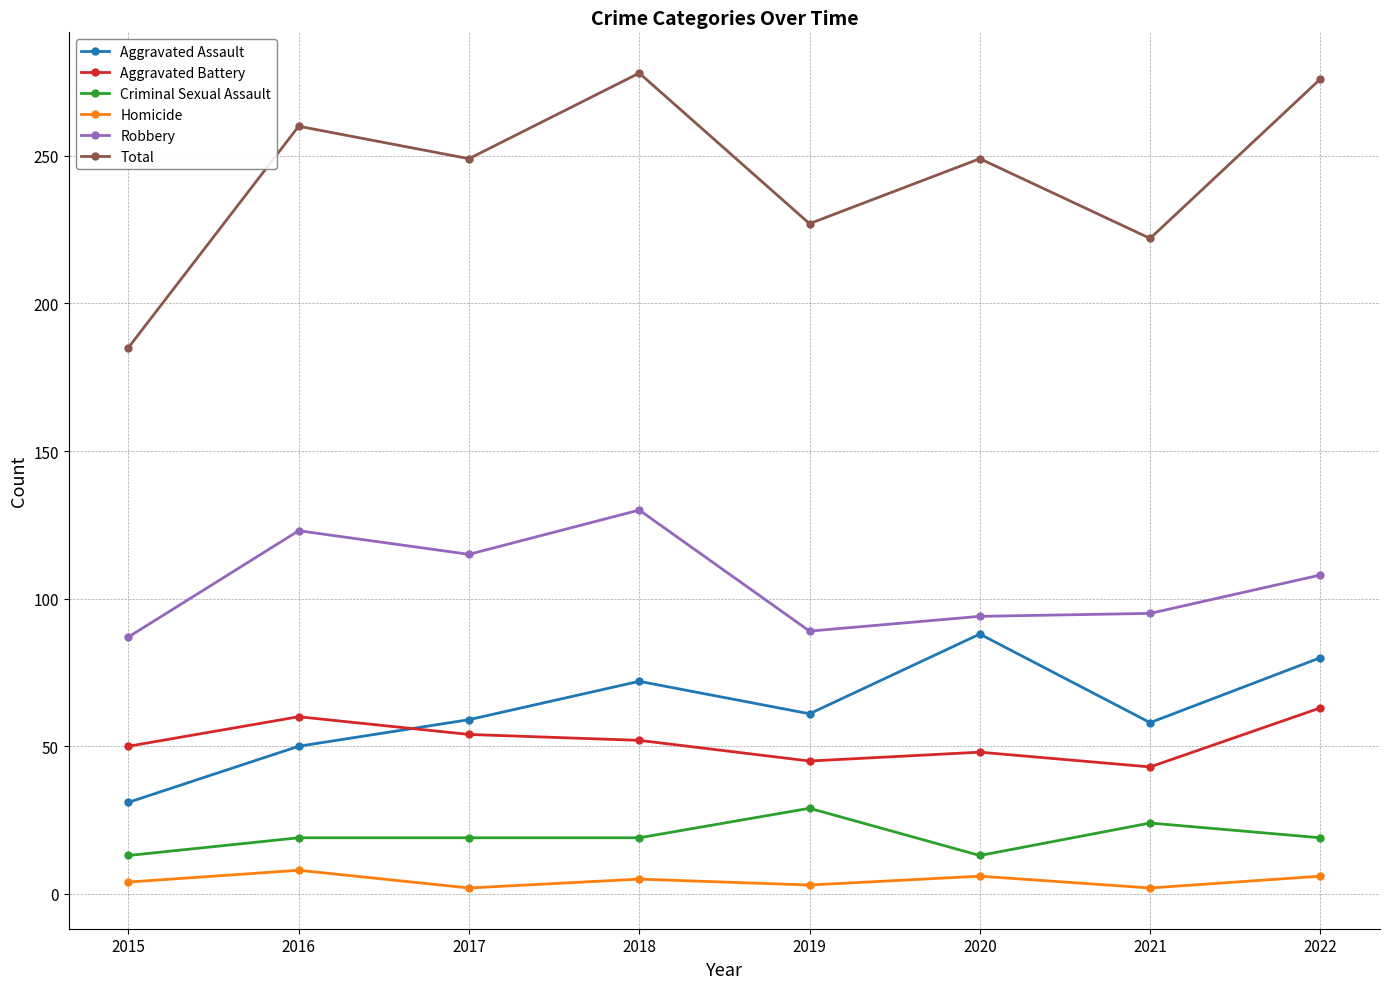

Count the Homicide values in the range 3 to 6.

5